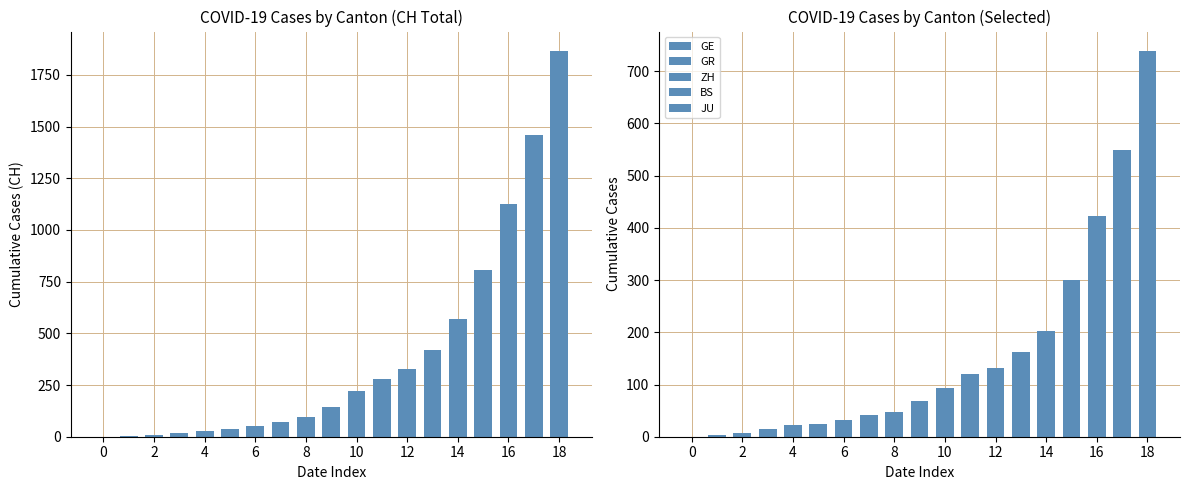

The value of GR at 15 is 31. True or false?

True